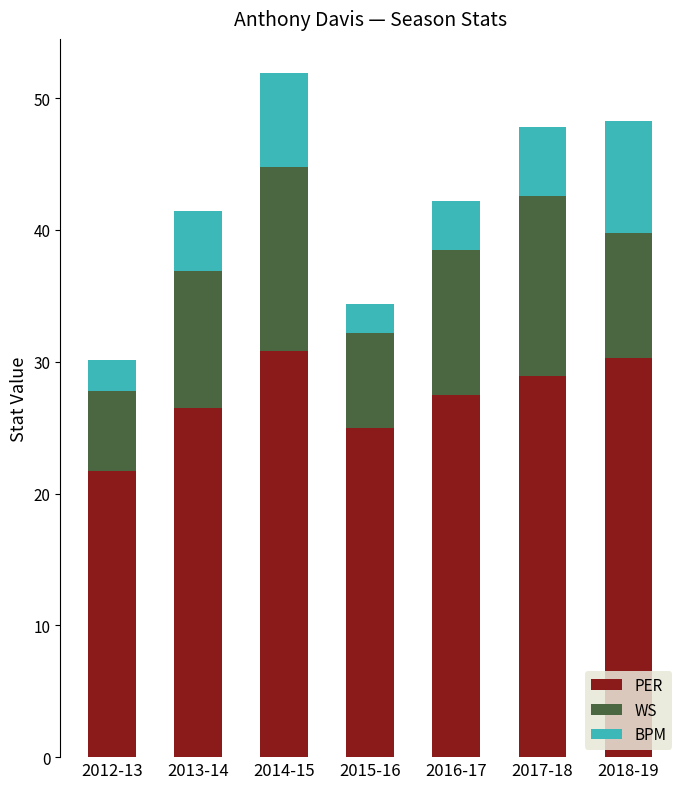

At which label does PER reach its minimum?

2012-13